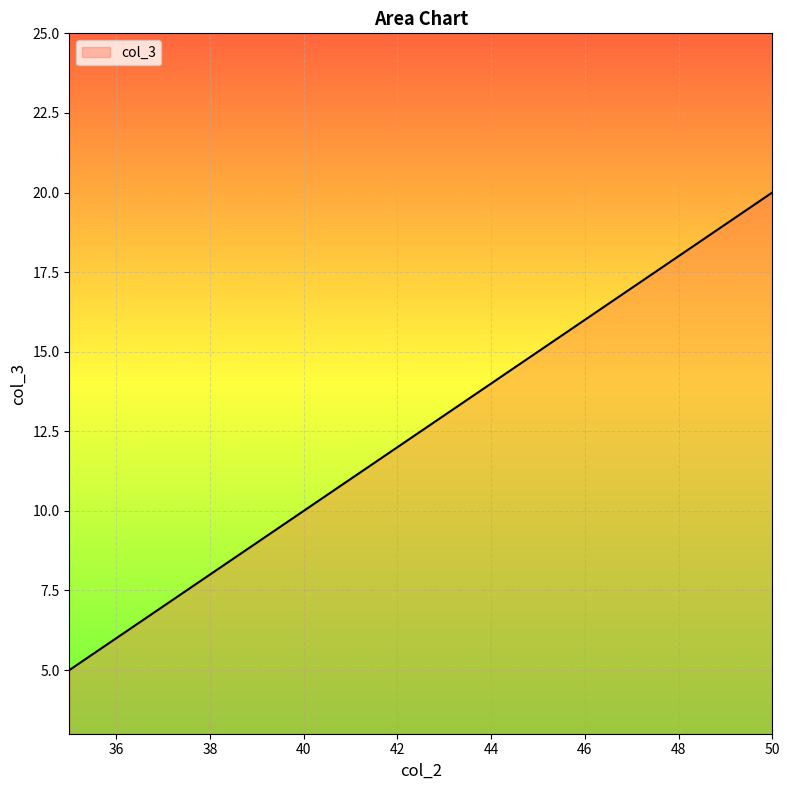

What is the difference between the maximum and minimum values?

15